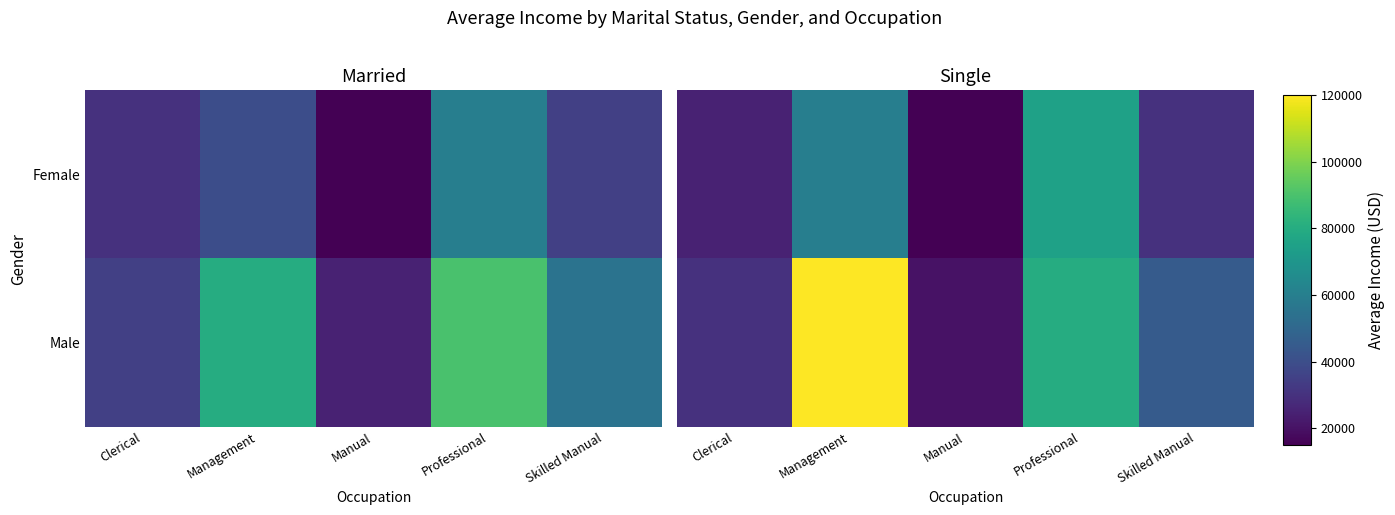

At which label does Male reach its peak?

Management